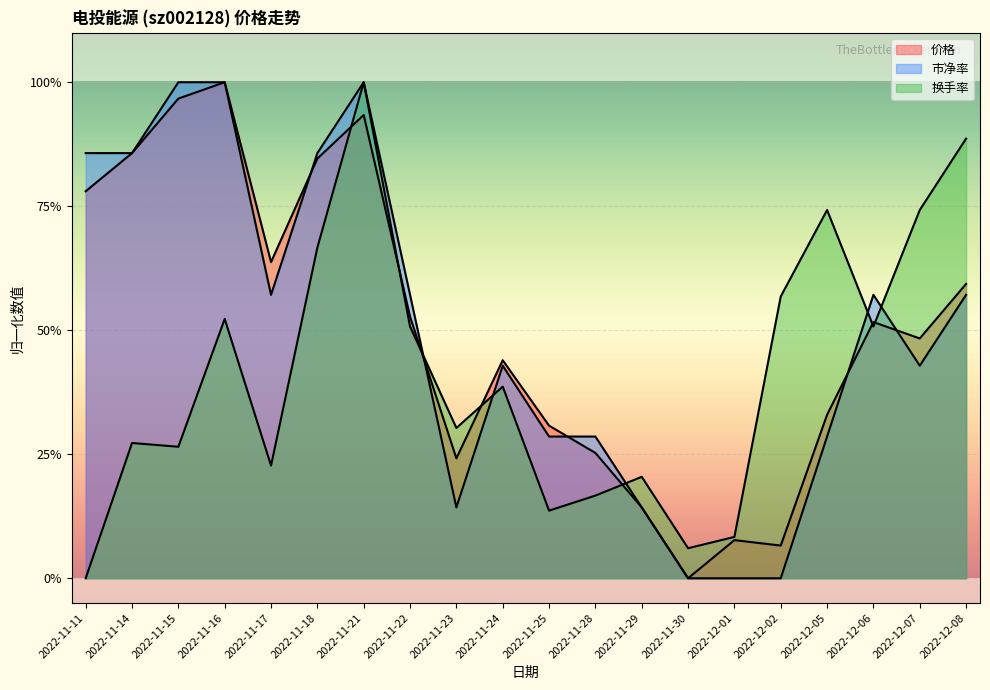

Between 2022-12-07 and 2022-11-11, which is larger?

2022-11-11